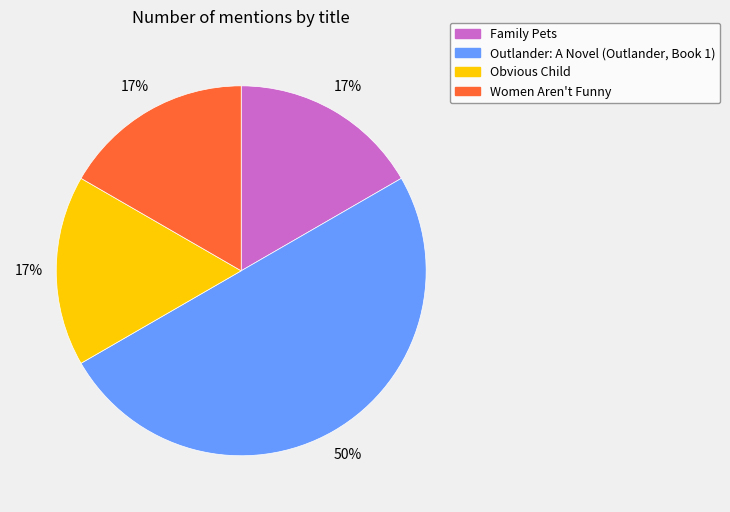

Is Obvious Child the majority of the pie?

No